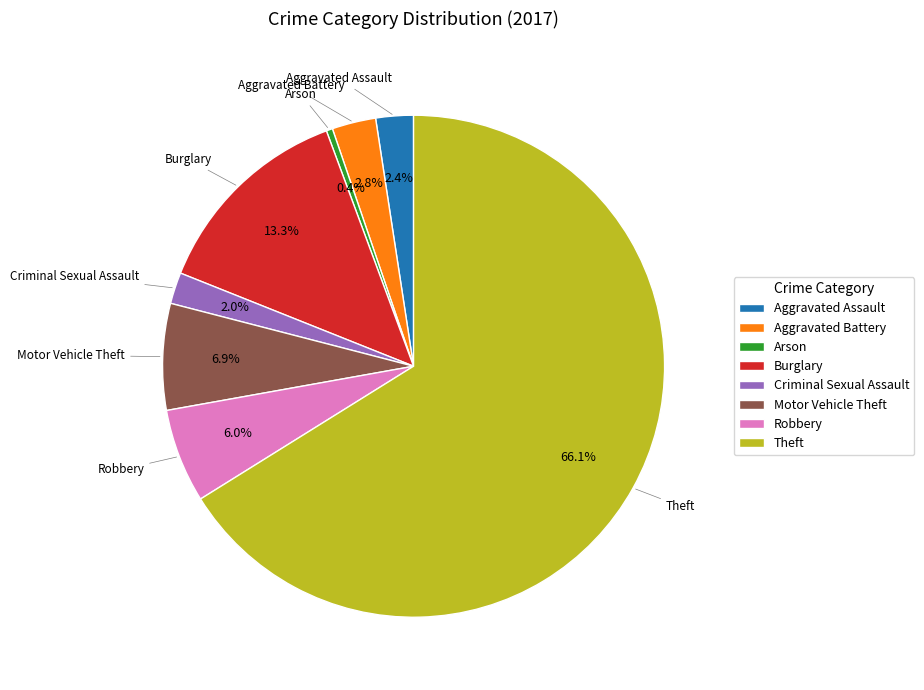

How many segments does this pie chart have?

8